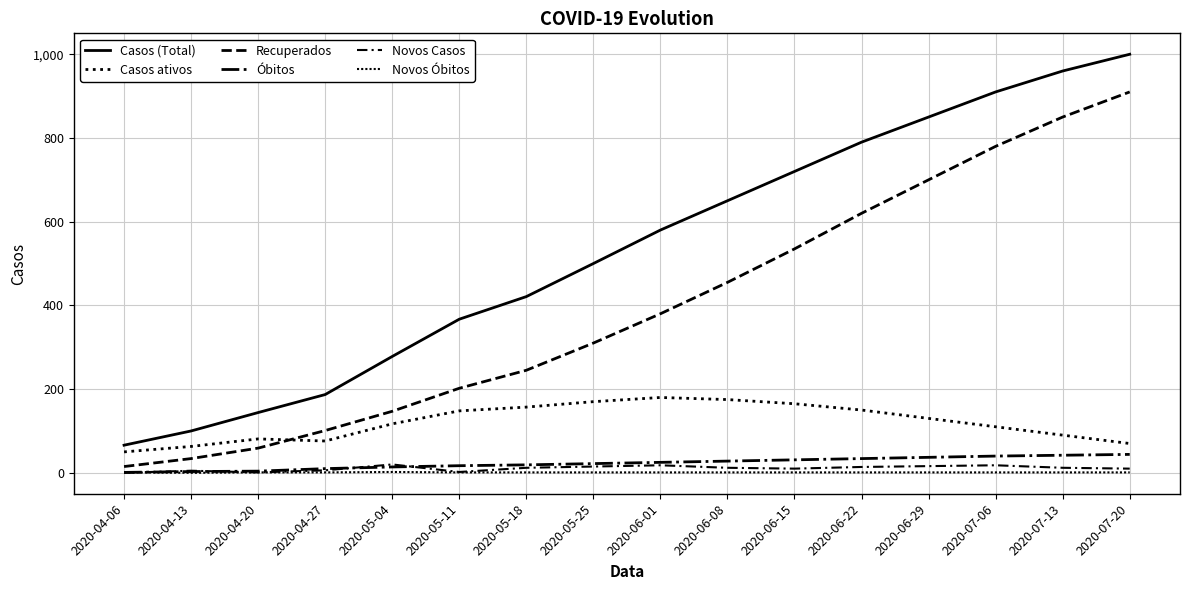

Does the chart display data point markers on the line(s)?

No